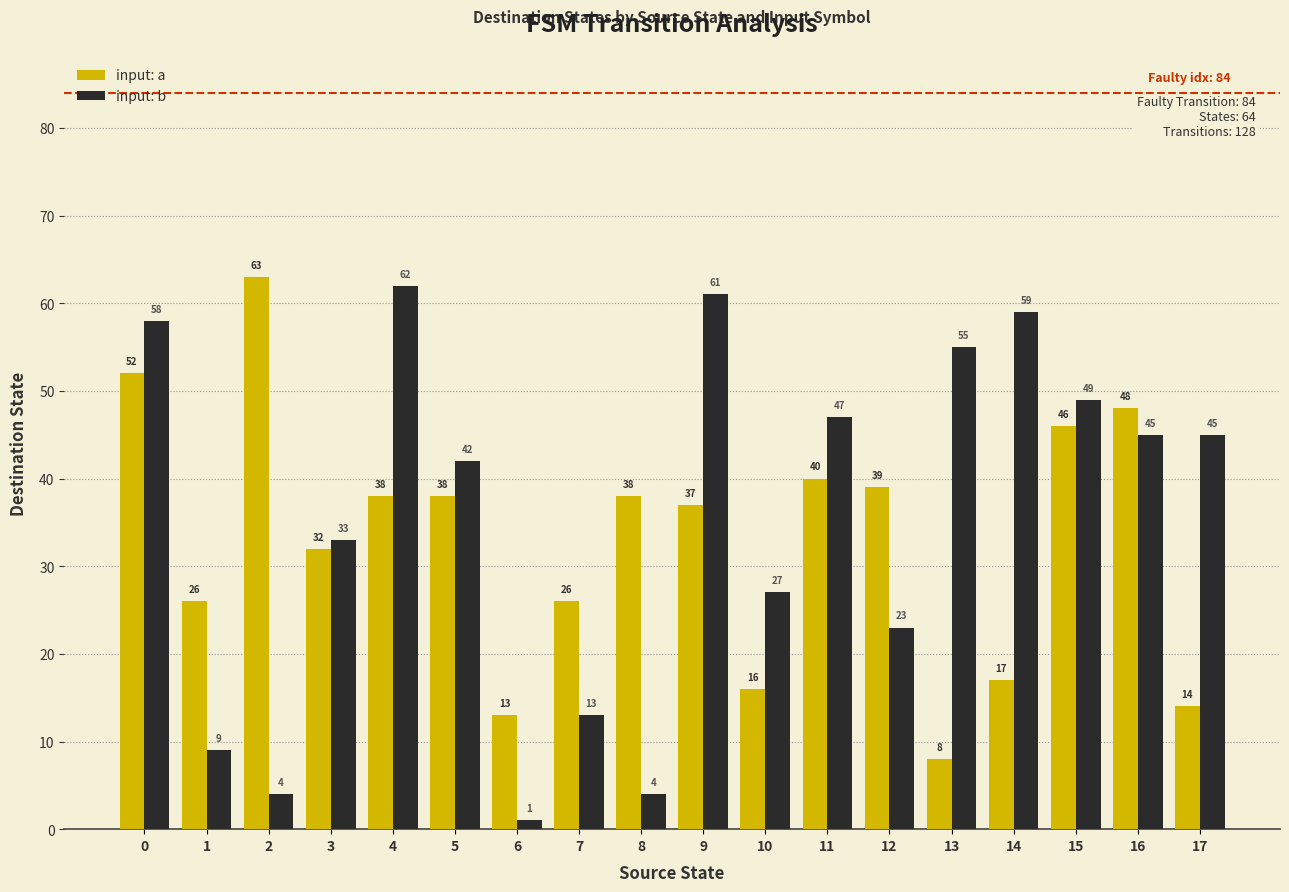

What is the difference between the highest and lowest values at 15?

3